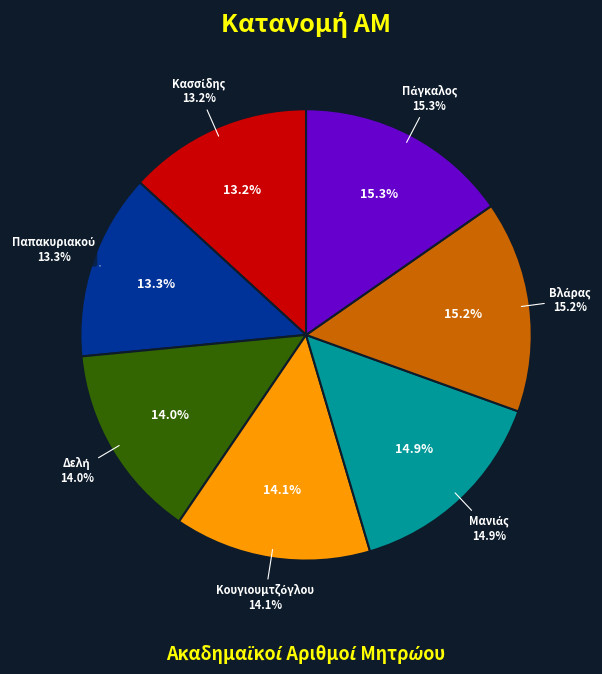

To the nearest percent, what is the combined percentage of Μανιάς and Δελή?

29%